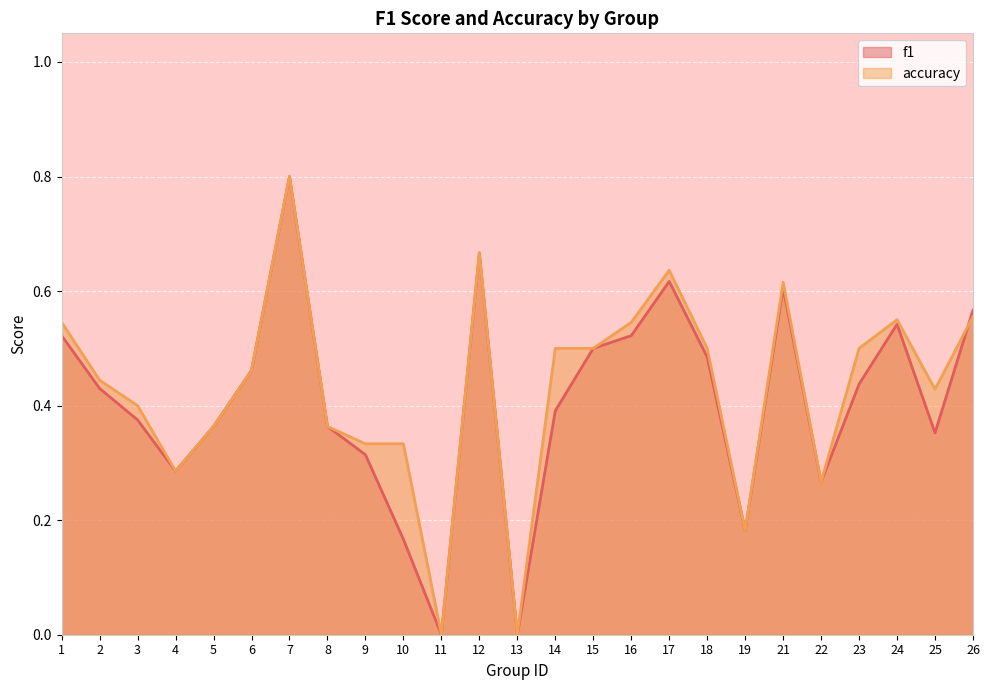

How many interior local valleys does the accuracy series have?

6